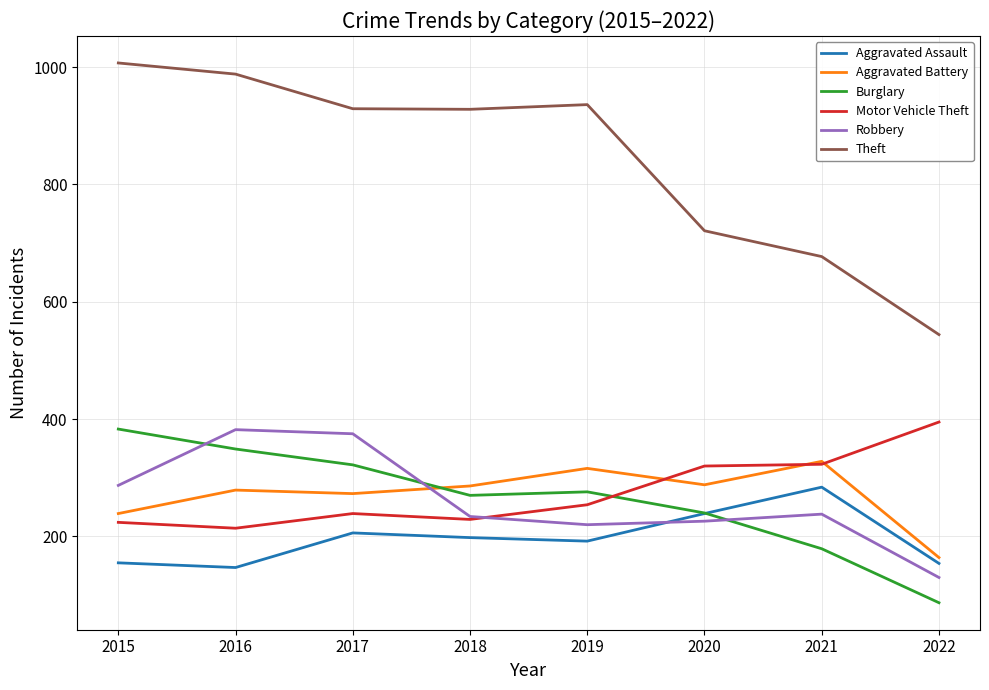

What is the minimum value shown in the chart?

87